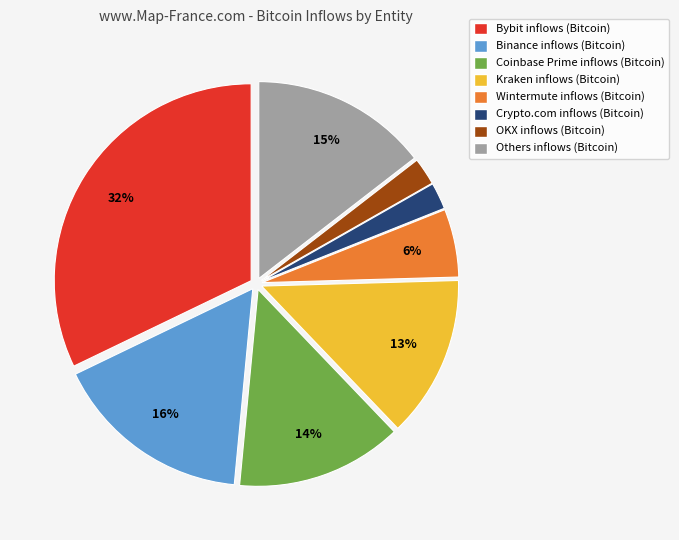

Is there a majority slice in this chart?

No